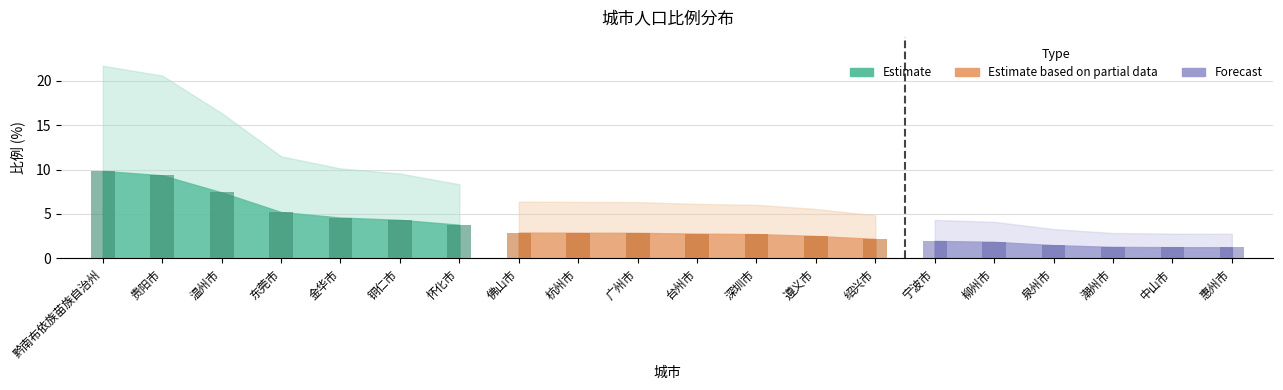

How many values are below 2?

6